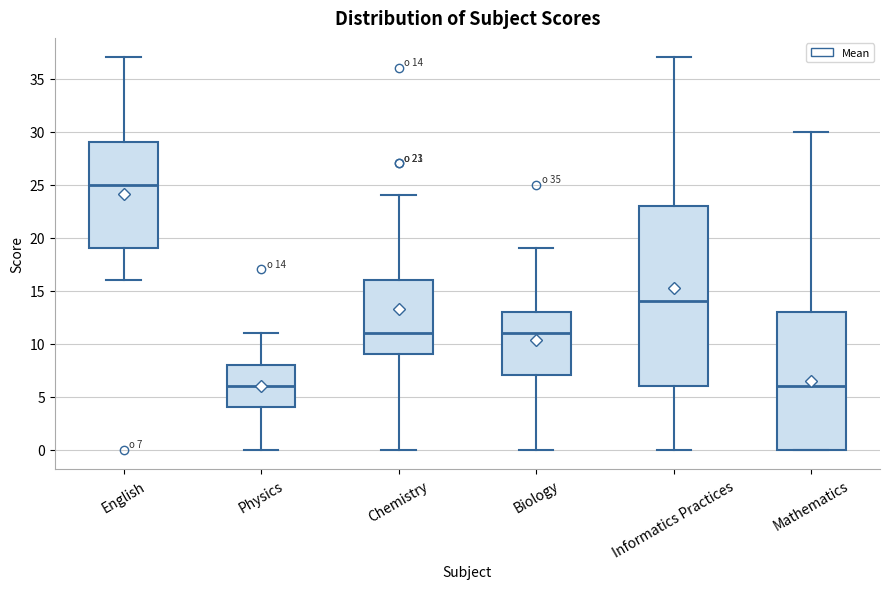

Comparing the boxes themselves (not the whiskers), which one is the tallest?

Informatics Practices